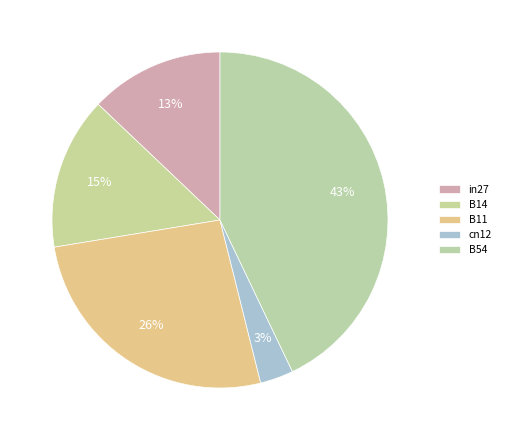

Is B54 the majority of the pie?

No